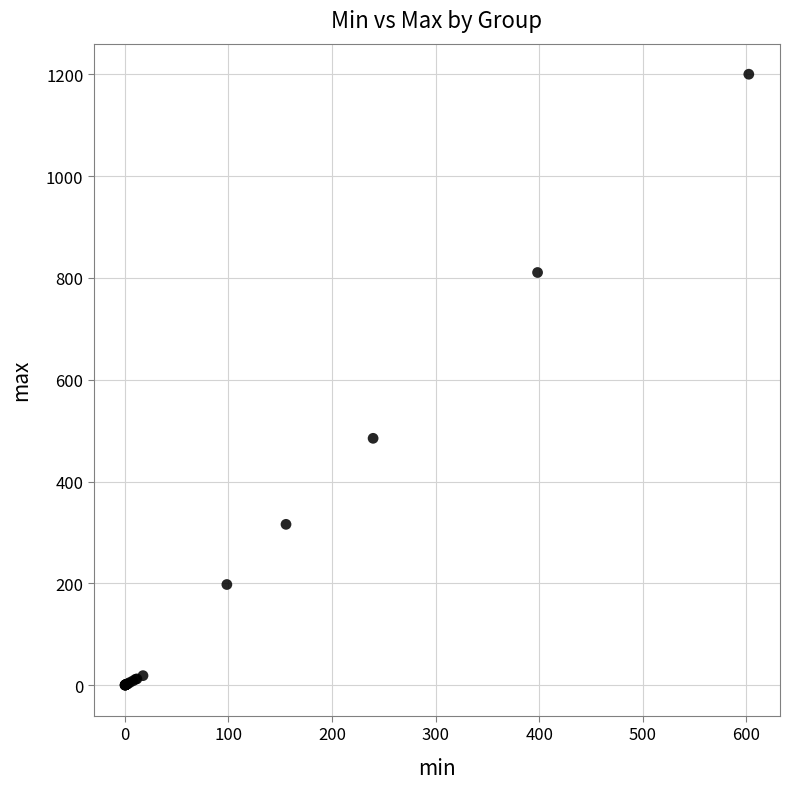

What Y value in the scatter plot is closest to 600?

485.0